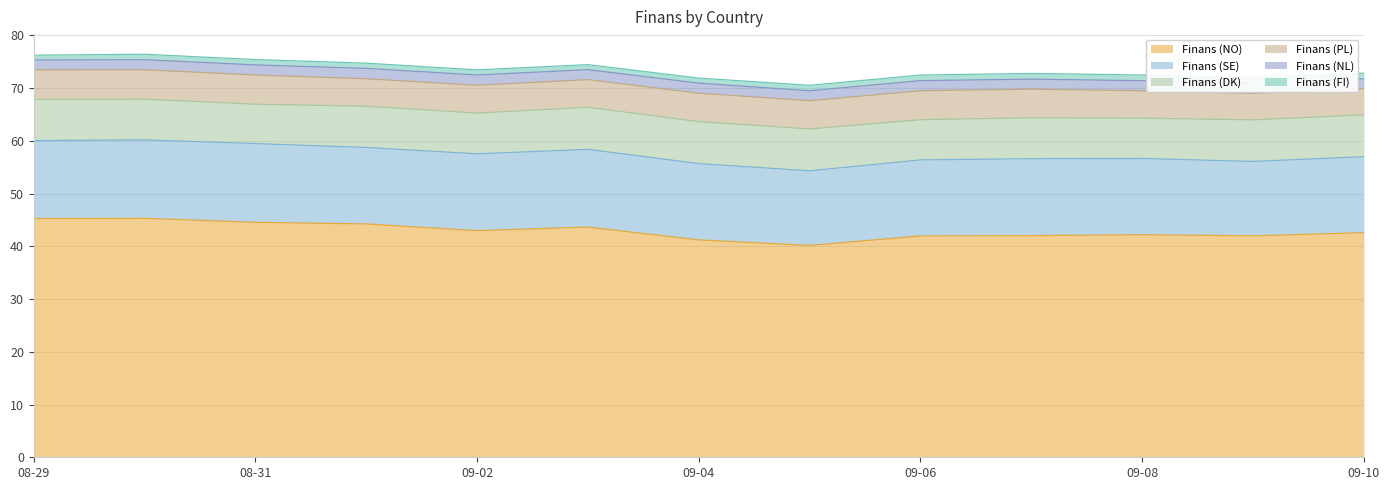

Does the chart have visible grid lines?

Yes